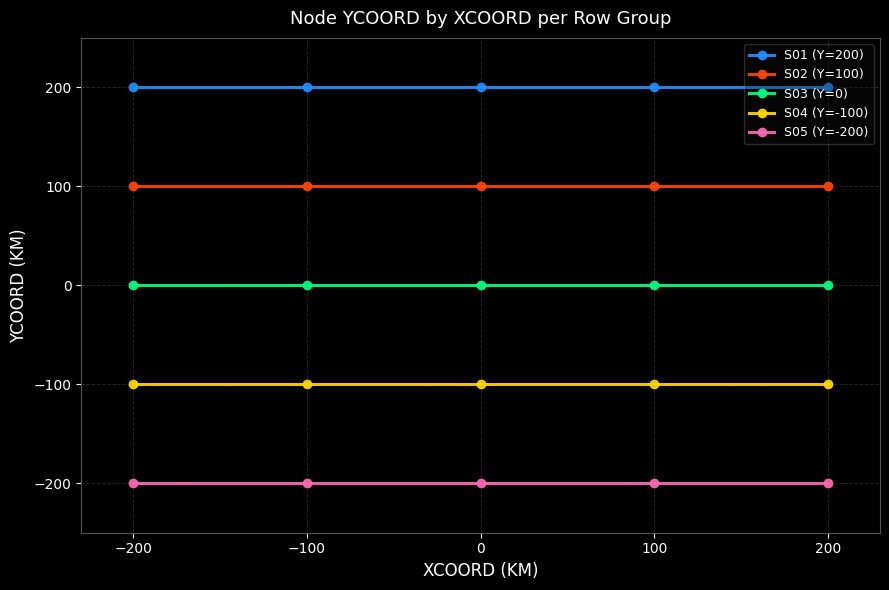

True or false: S01 (Y=200) has more than 2 points higher than both neighbors.

False